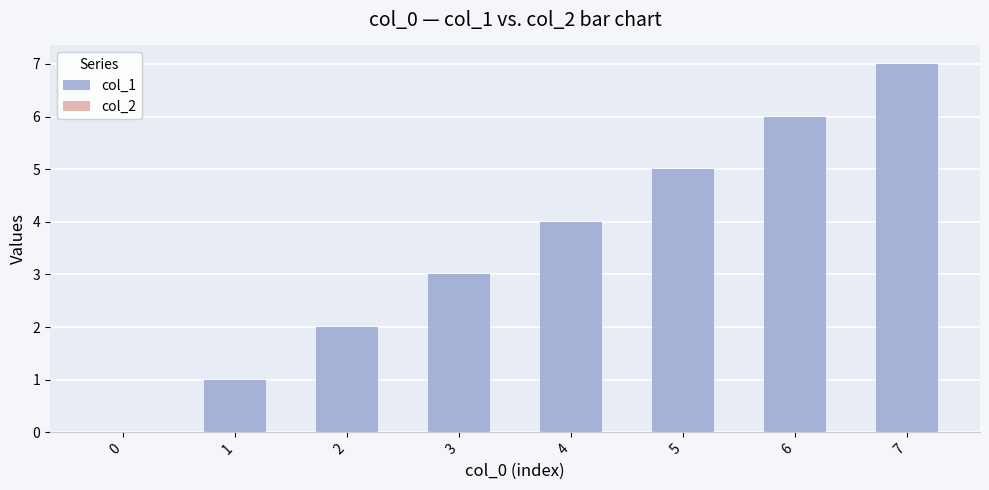

The chart shows a value of 10 at 6. True or false?

False